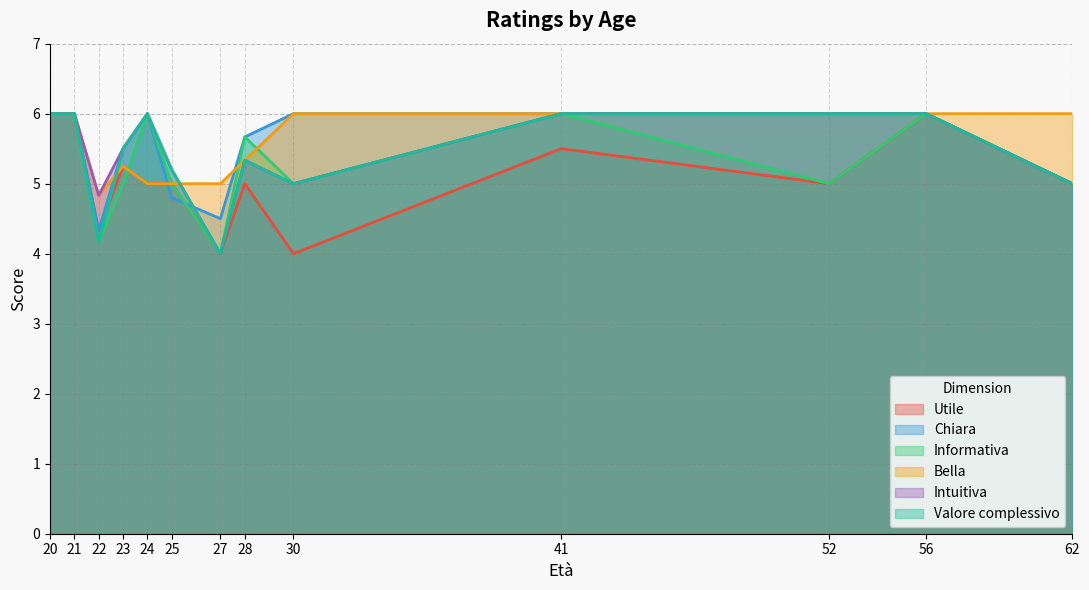

Is it true that Informativa equals 7.0 at 52?

False